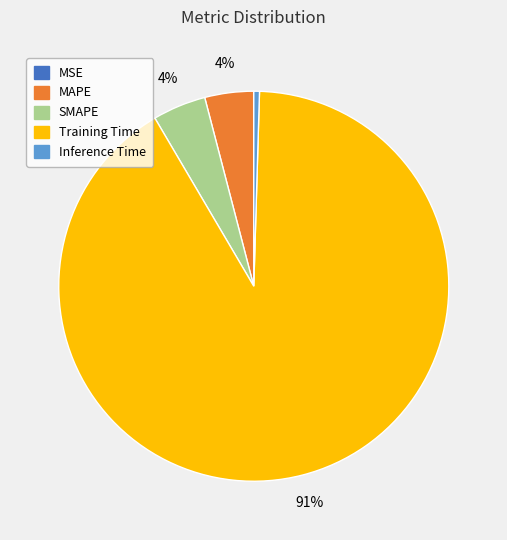

Combined, do SMAPE and Training Time account for over 50%?

Yes